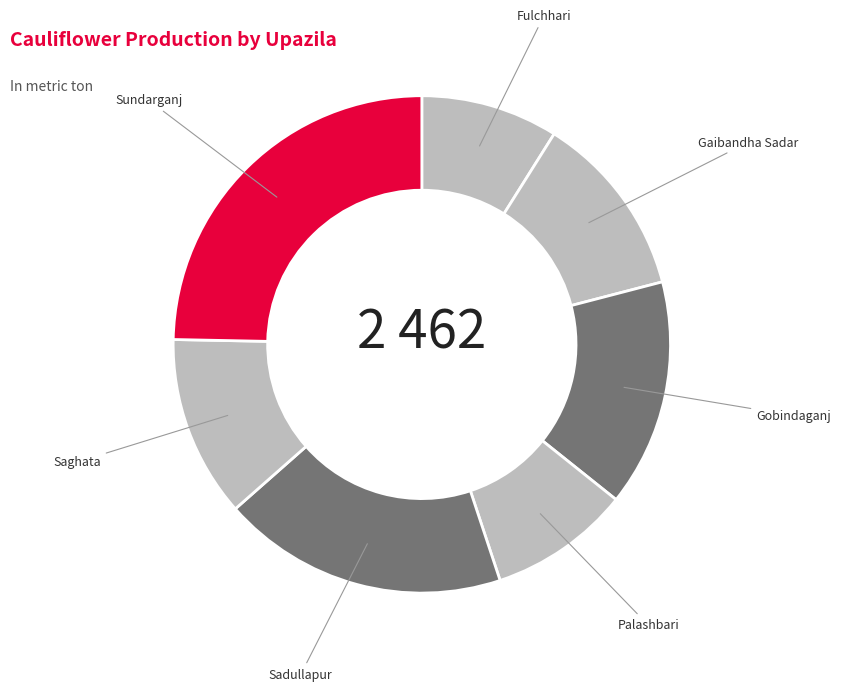

Is the sum of Palashbari and Sundarganj greater than half?

No